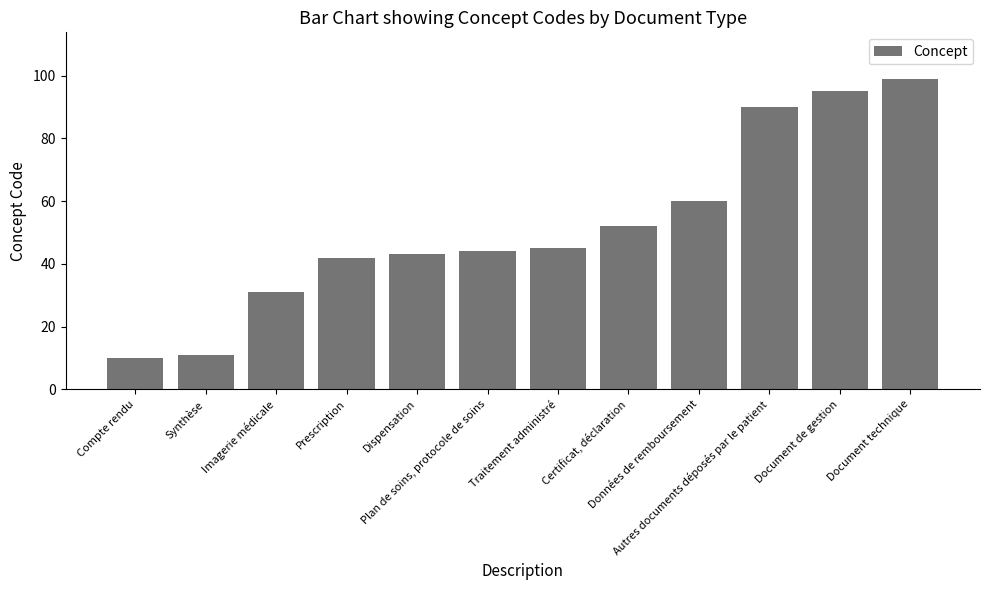

How many values are below 45?

6